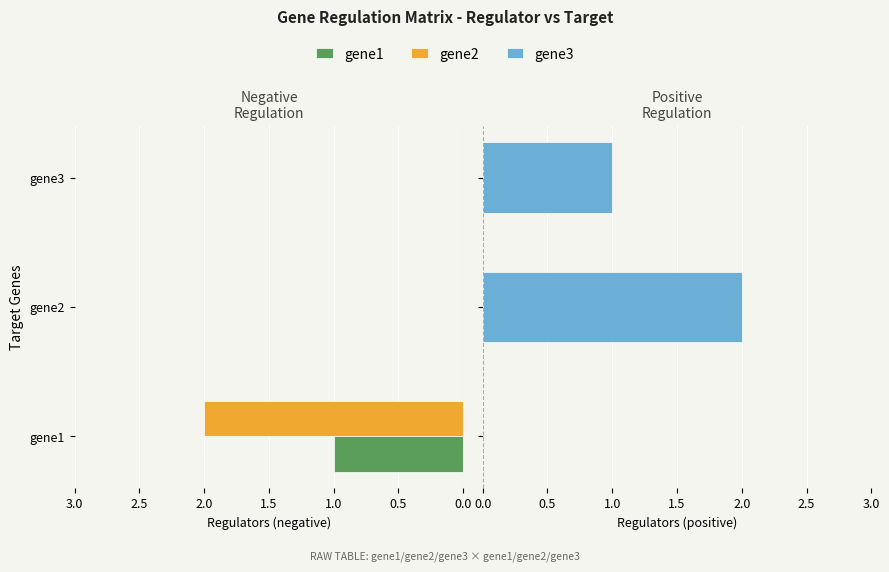

How many positive values does the gene3 series have?

2